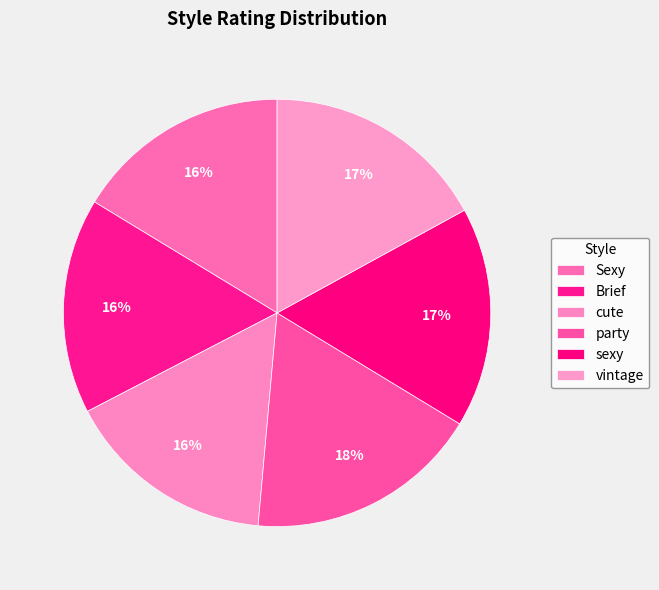

Count the number of slices in the pie.

6